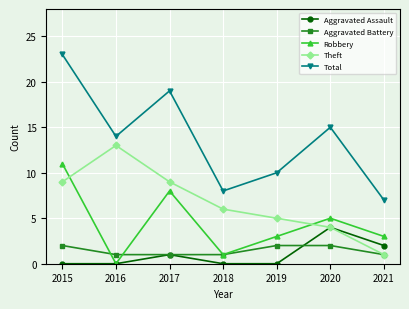

Reading left to right, transcribe all the data shown in this chart.

Aggravated Assault: 2015=0	2016=0	2017=1	2018=0	2019=0	2020=4	2021=2
Aggravated Battery: 2015=2	2016=1	2017=1	2018=1	2019=2	2020=2	2021=1
Robbery: 2015=11	2016=0	2017=8	2018=1	2019=3	2020=5	2021=3
Theft: 2015=9	2016=13	2017=9	2018=6	2019=5	2020=4	2021=1
Total: 2015=23	2016=14	2017=19	2018=8	2019=10	2020=15	2021=7